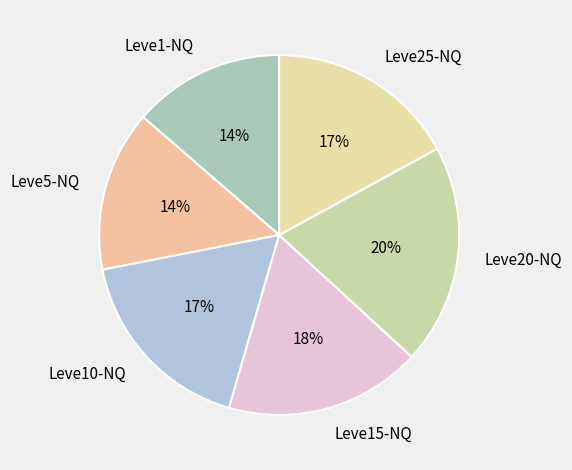

True or false: Leve5-NQ accounts for 4% of the total.

False